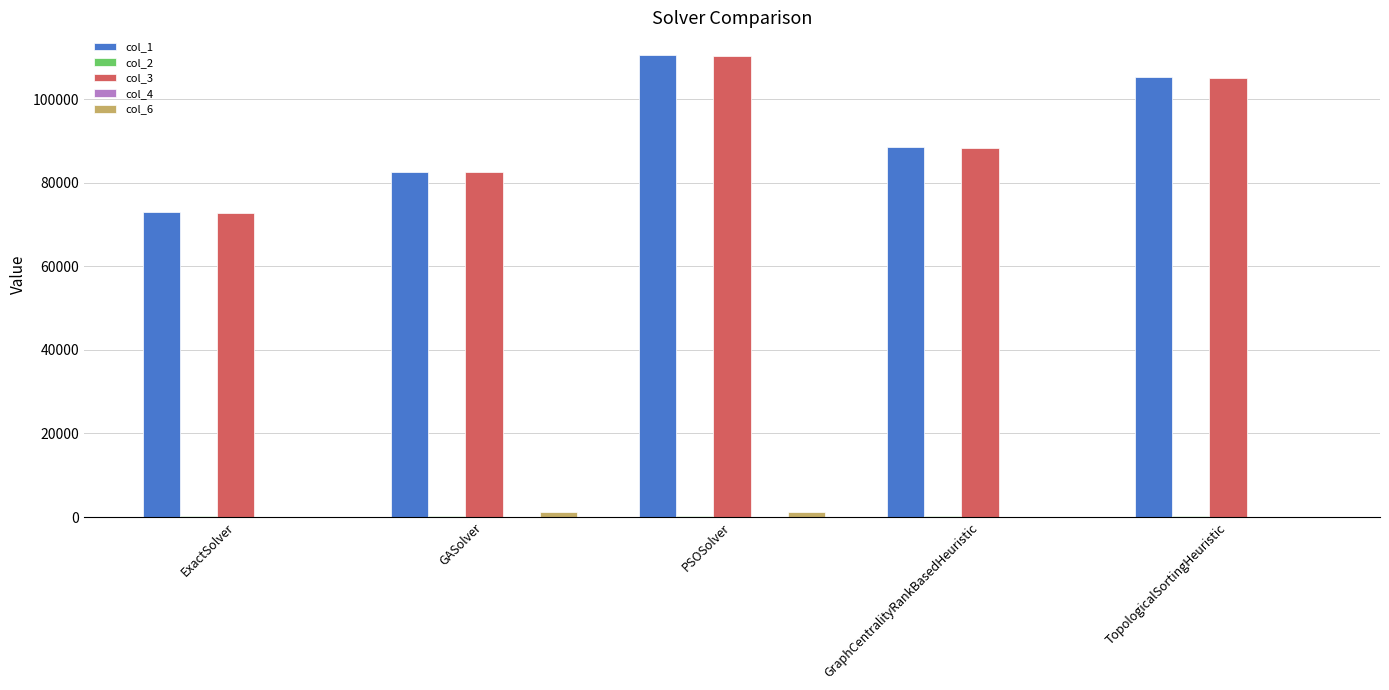

How many groups of bars are there?

5